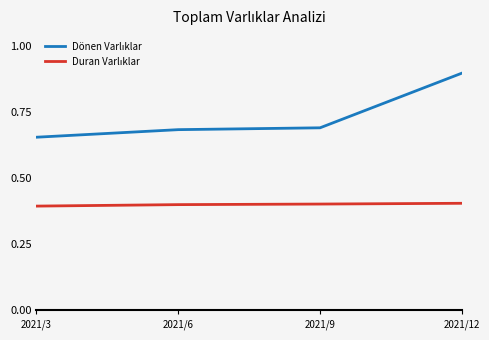

How many series are shown in this chart?

2